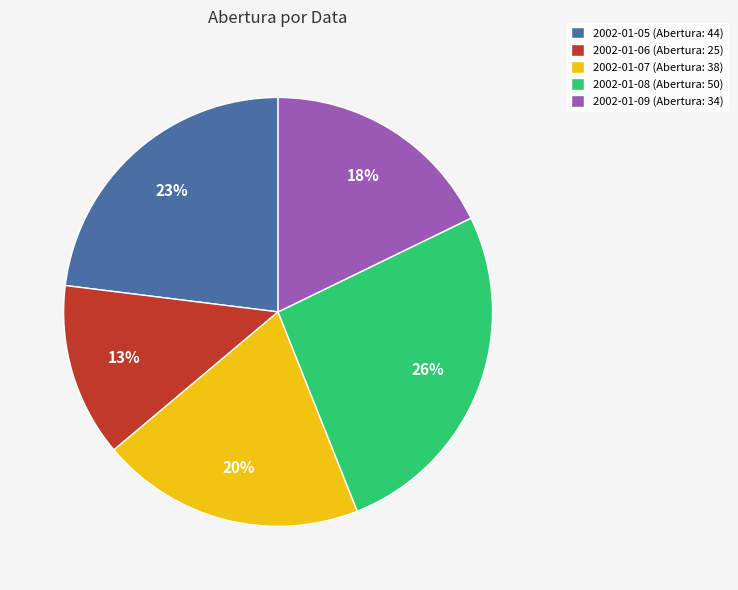

How many slices are in this pie chart?

5